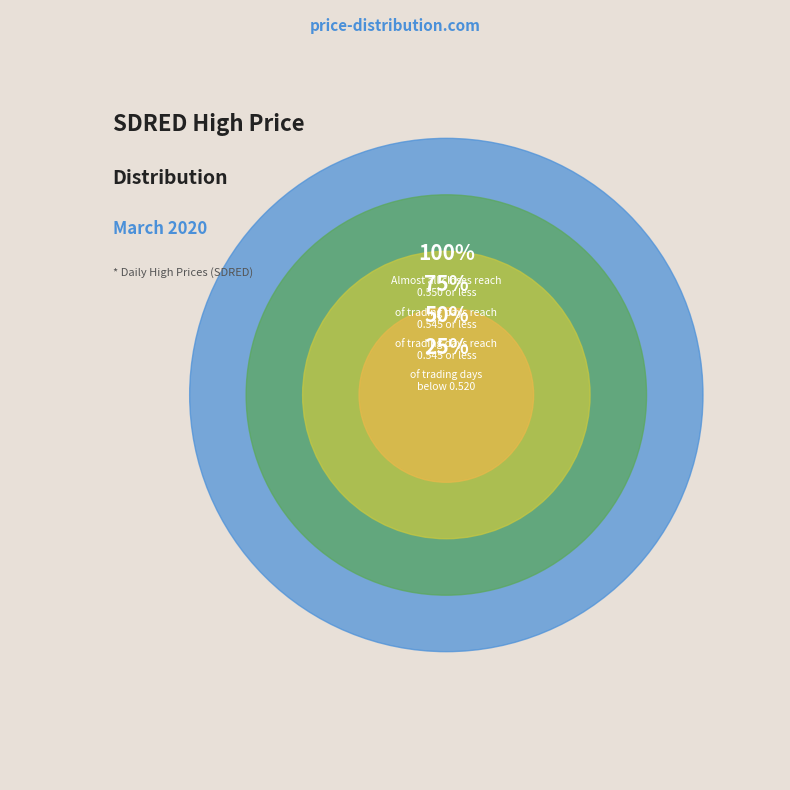

Does any single category account for the majority?

No